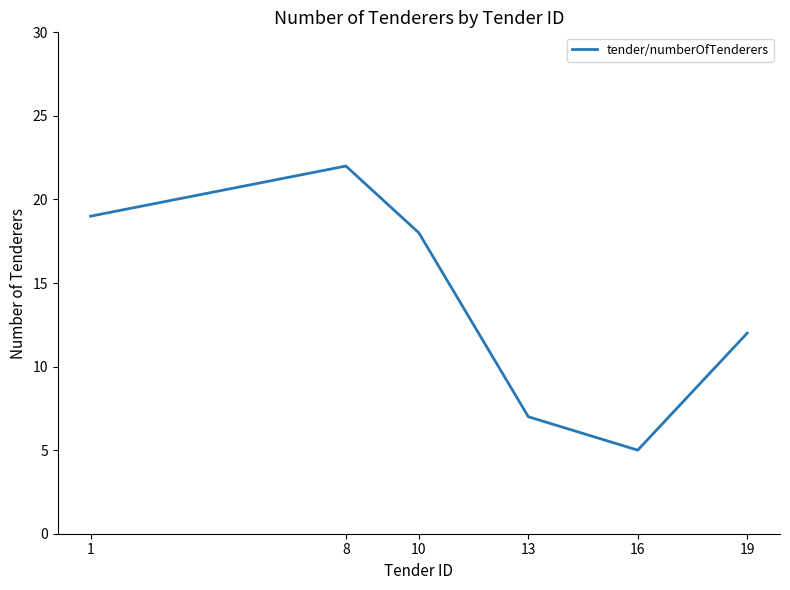

What is the change in value from 1 to 19?

-7